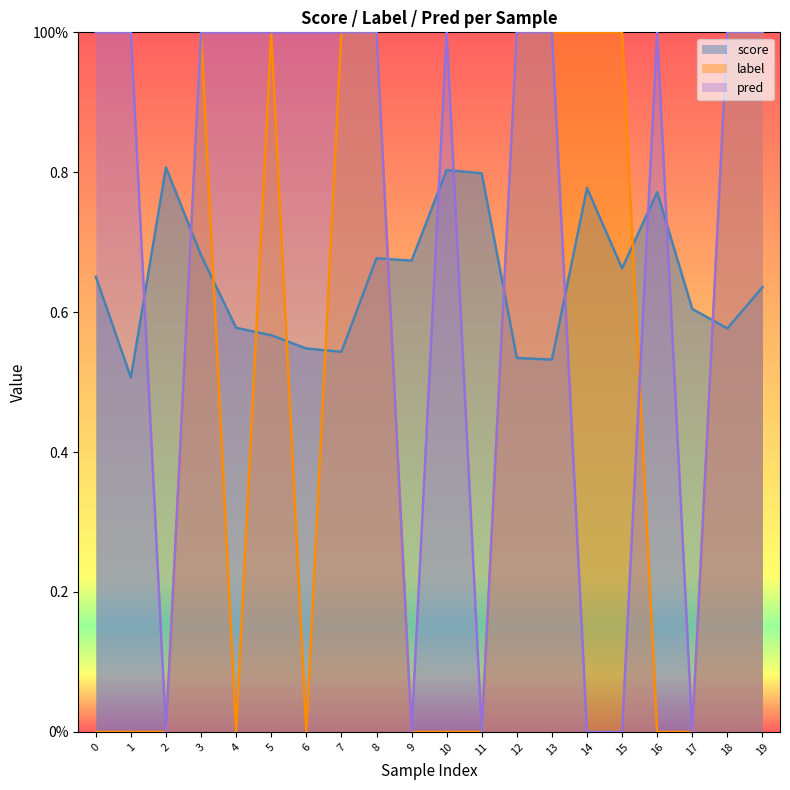

At which category does pred reach its first local valley?

2